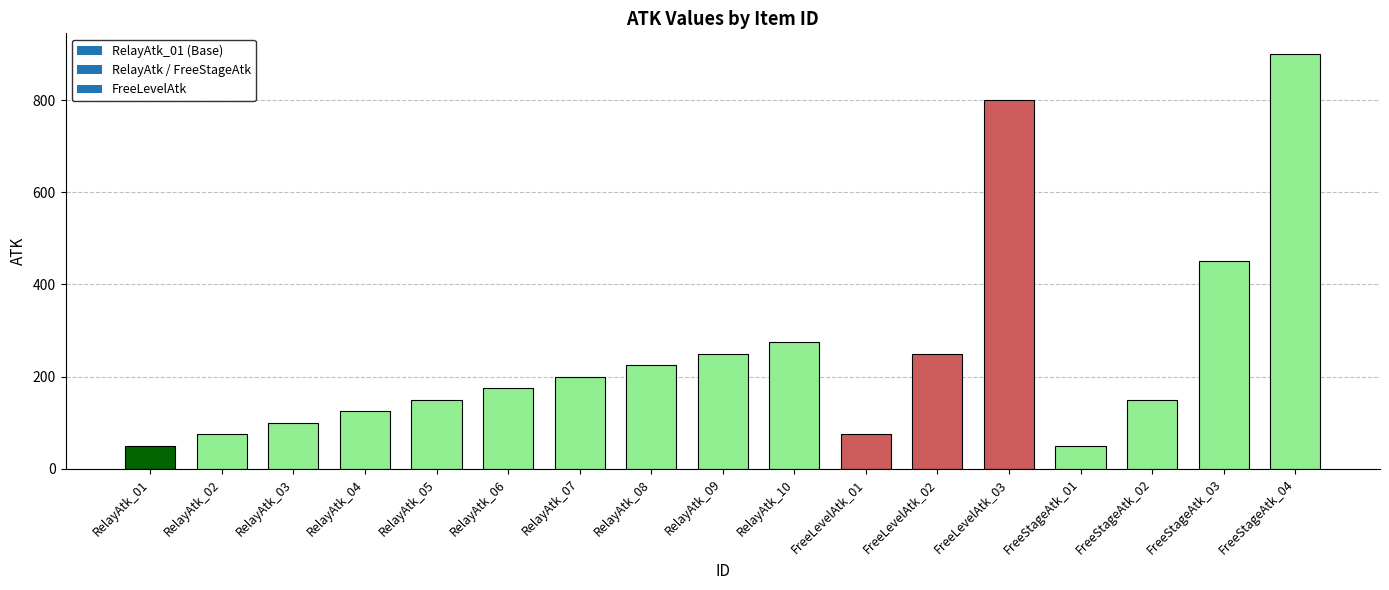

What is the greatest value displayed?

900